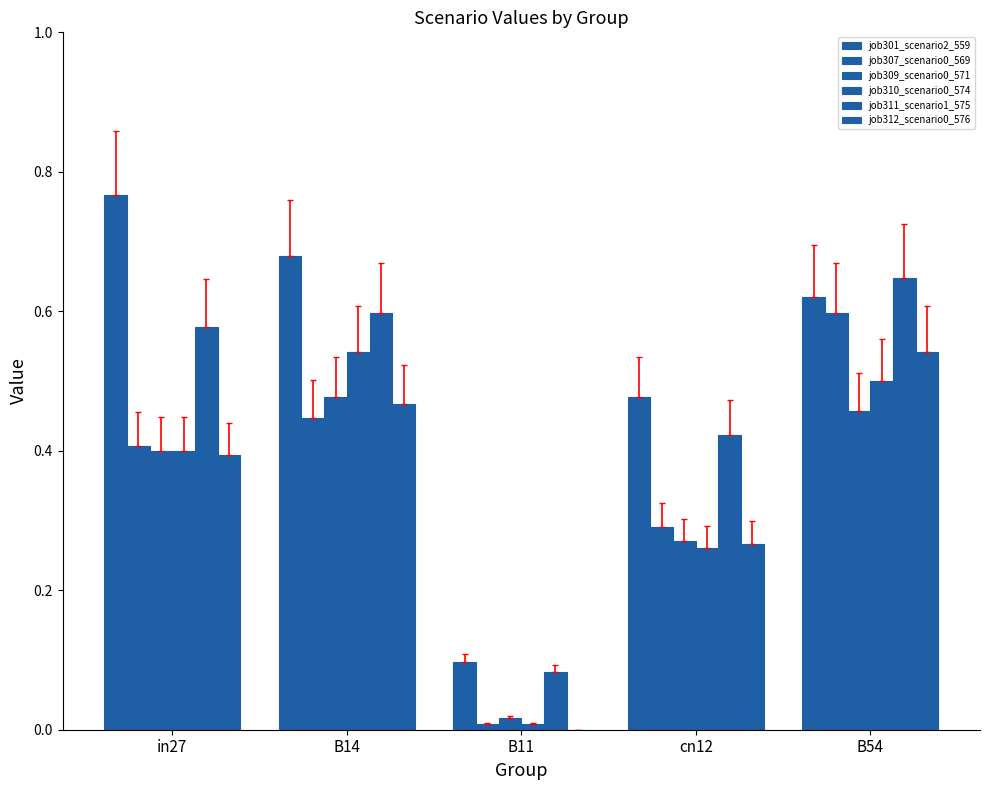

True or false: job307_scenario0_569 has a value of 0.4 at cn12.

False